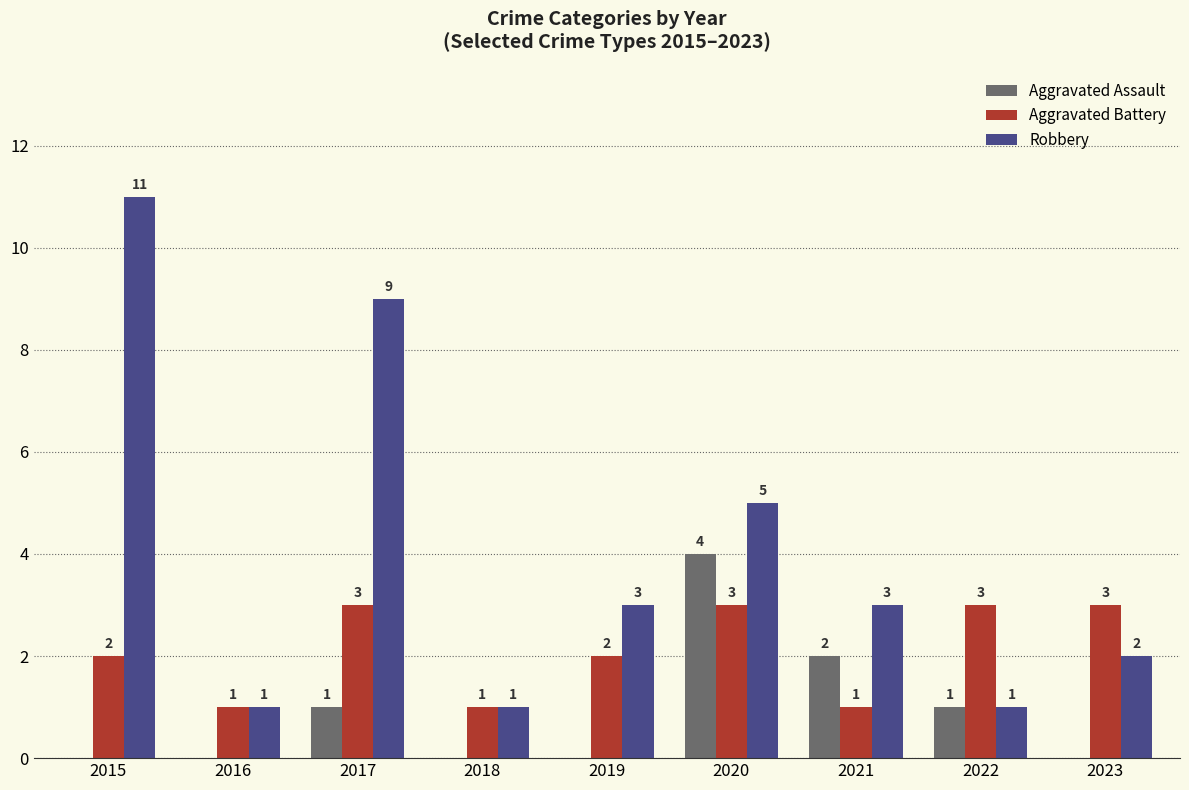

What is the sum of all Aggravated Assault values?

8